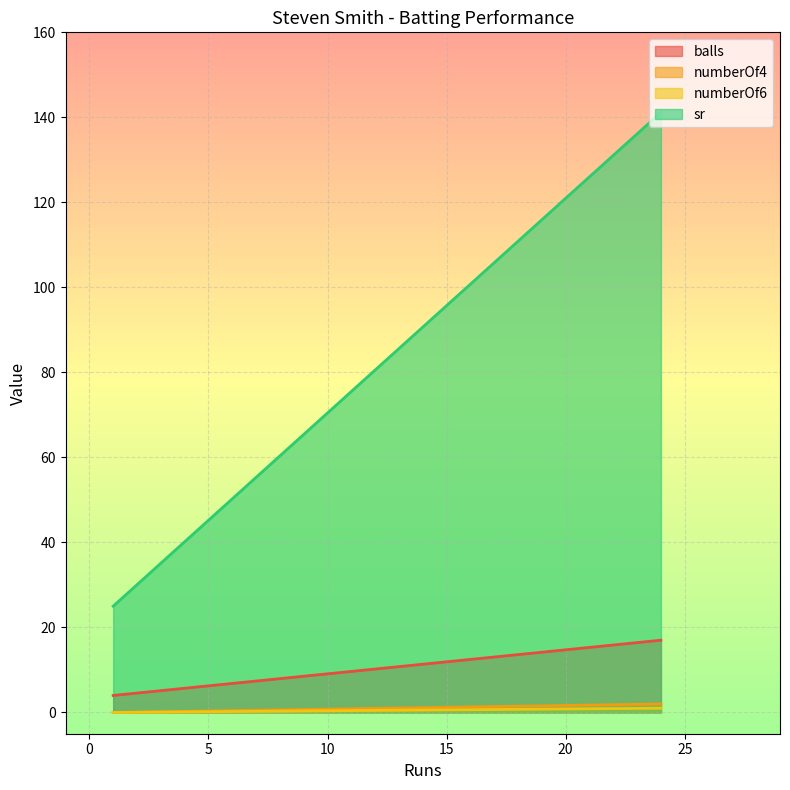

True or false: numberOf6 has a value of 1.3 at 24.

False